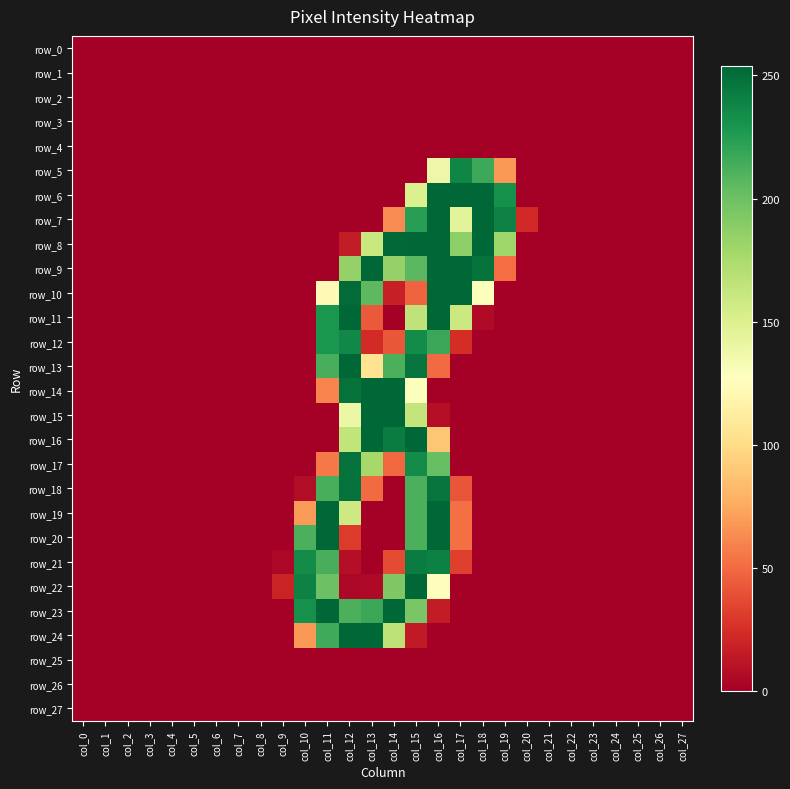

Rank the series at col_20 from lowest to highest value.

row_0, row_1, row_2, row_3, row_4, row_5, row_6, row_8, row_9, row_10, row_11, row_12, row_13, row_14, row_15, row_16, row_17, row_18, row_19, row_20, row_21, row_22, row_23, row_24, row_25, row_26, row_27, row_7